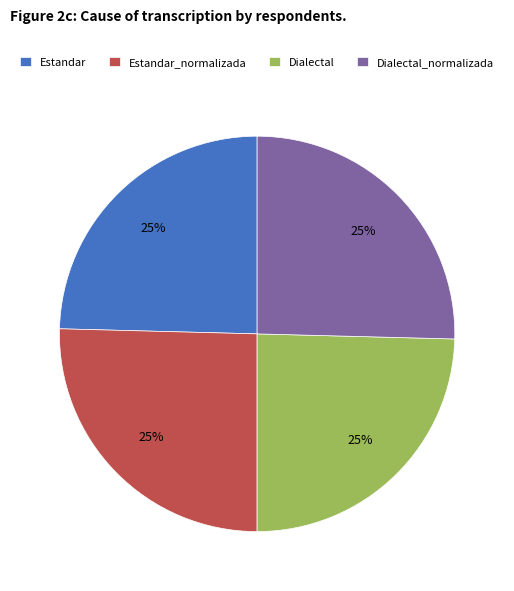

Is Dialectal_normalizada the majority of the pie?

No